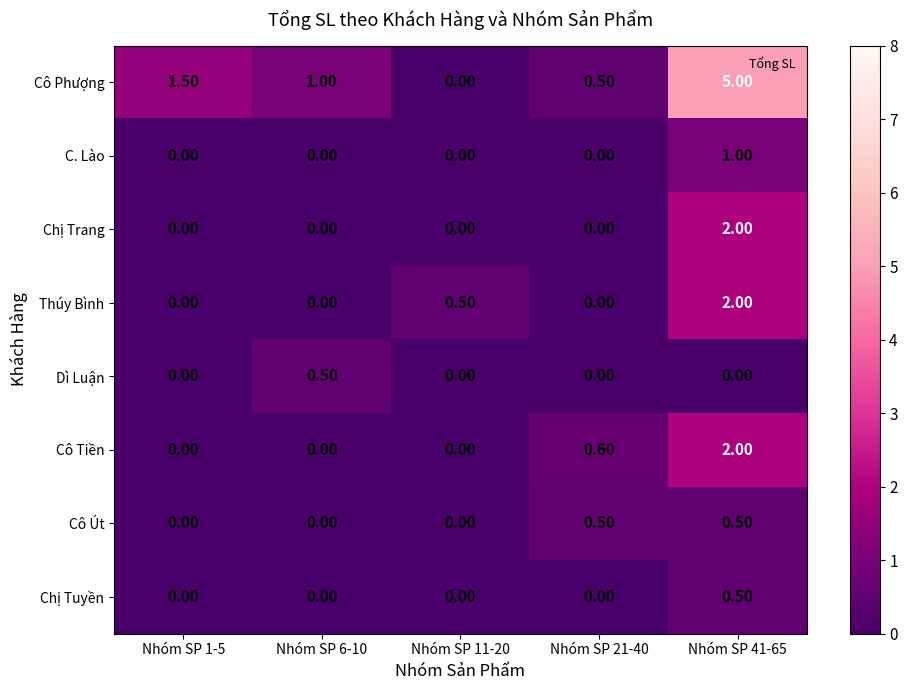

How many data points does each series have?

5